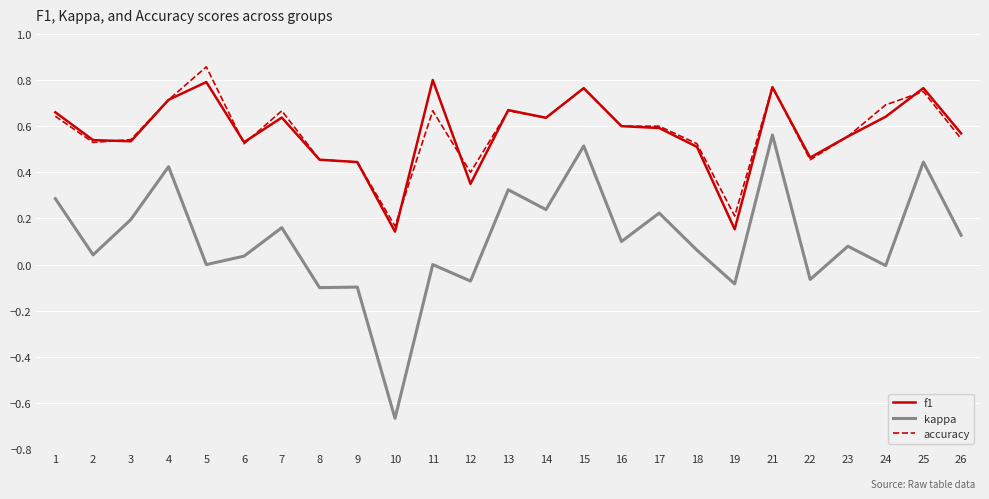

What is the sum of the accuracy values at 7 and 3?

1.2